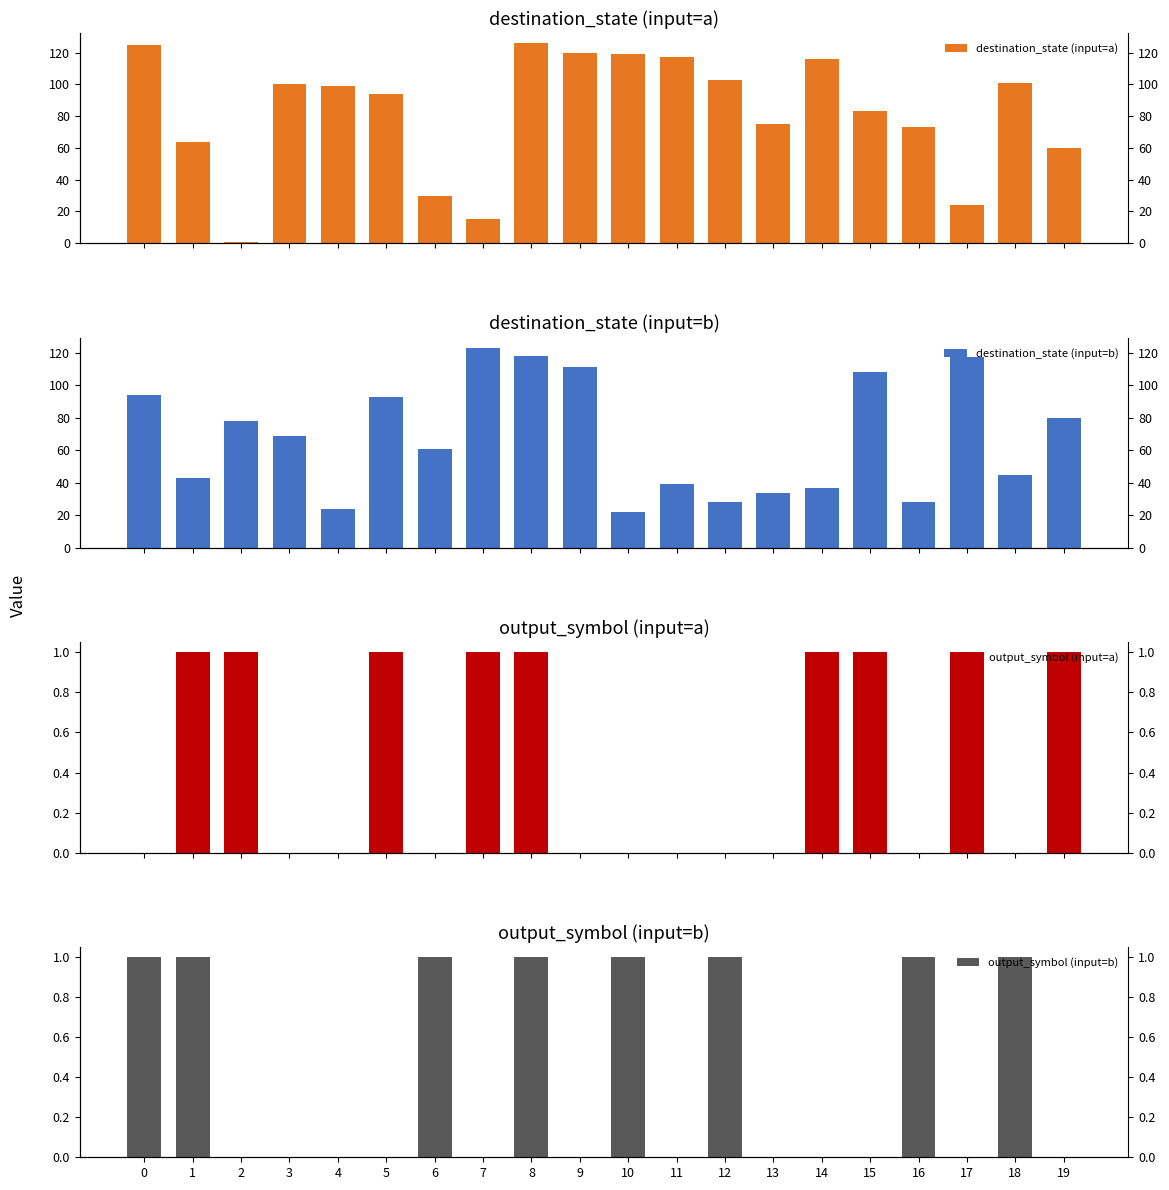

What is the value of the destination_state (input=b) bar at the 20th from the left?

80